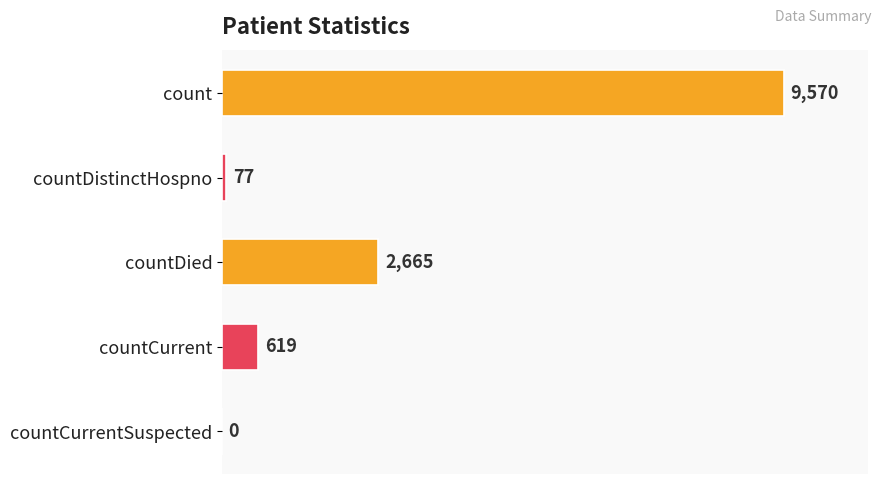

Reading top to bottom, transcribe all the data shown in this chart.

count=9570	countDistinctHospno=77	countDied=2665	countCurrent=619	countCurrentSuspected=0